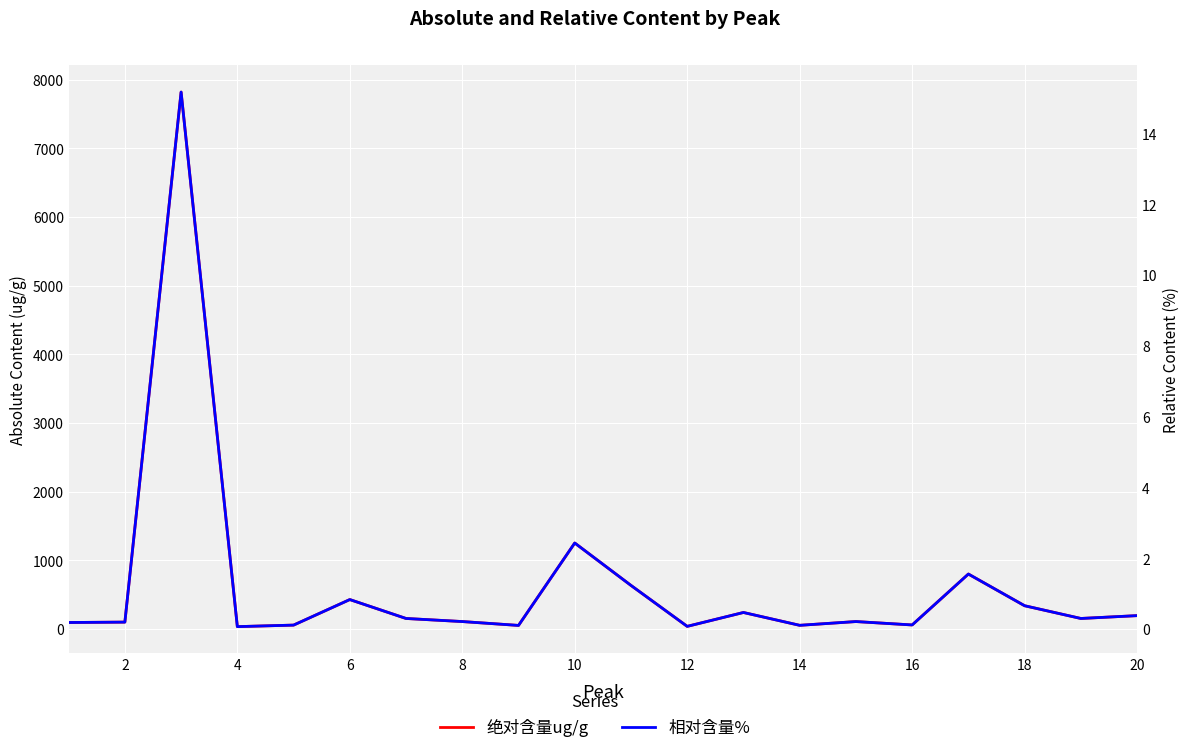

Which series has the largest total across all categories?

绝对含量ug/g